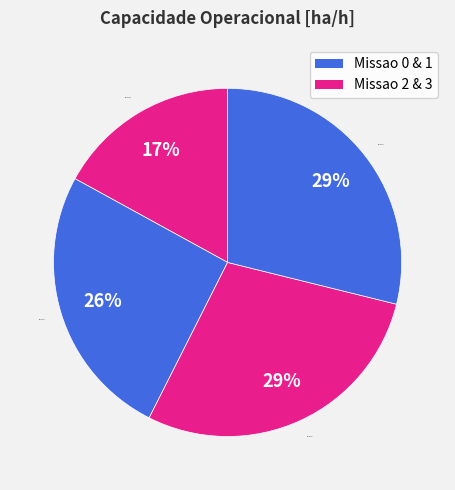

Combined, do Missao 0 and Missao 3 account for over 50%?

No